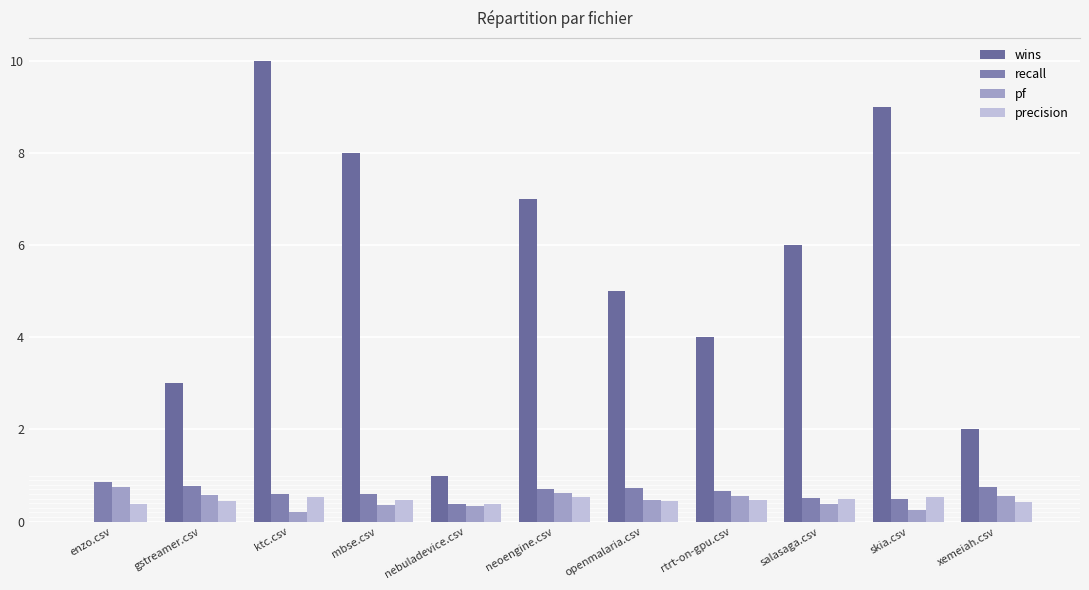

What is the total value across all series at nebuladevice.csv?

2.1